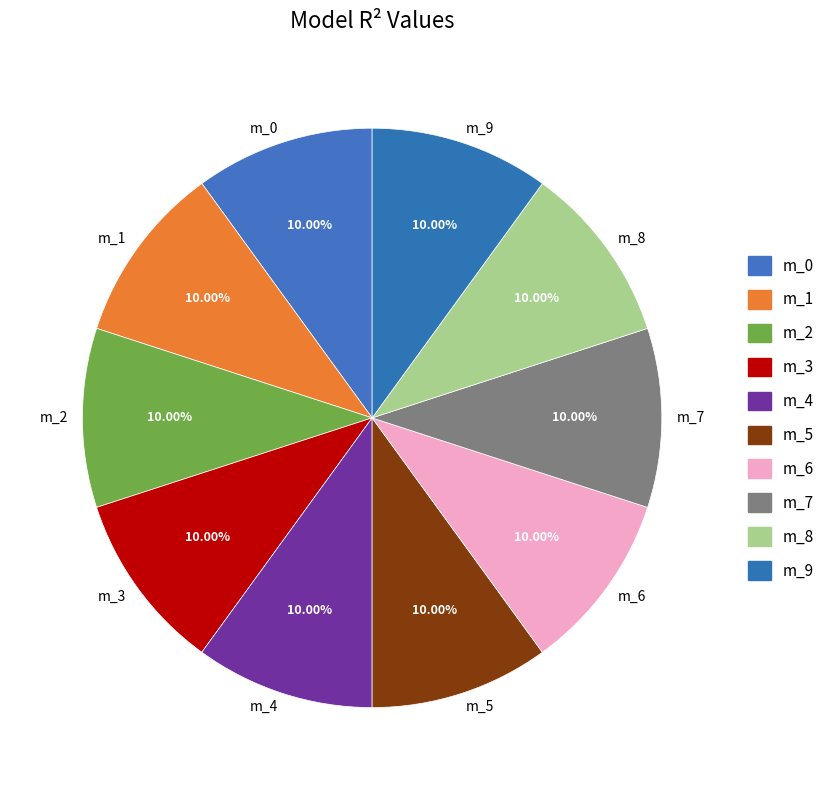

Is there a majority slice in this chart?

No